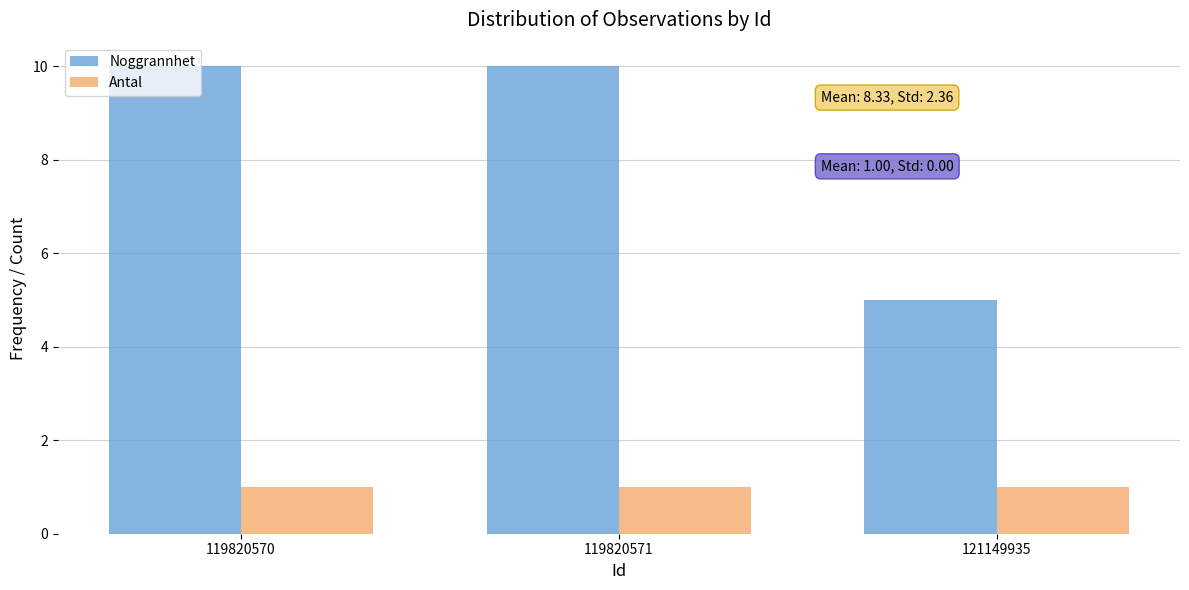

Reading right to left, what are all the values shown in this chart?

Noggrannhet: 121149935=5	119820571=10	119820570=10
Antal: 121149935=1	119820571=1	119820570=1